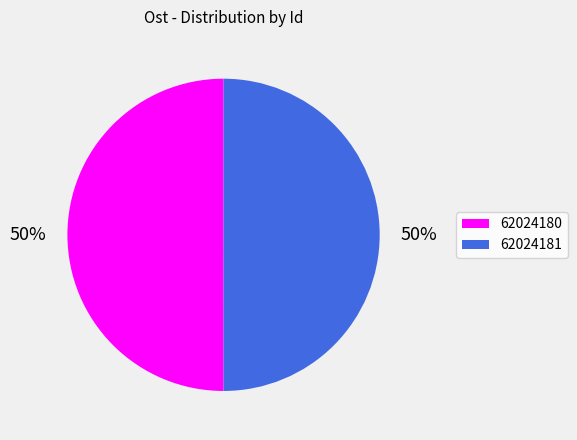

Do 62024181 and 62024180 together represent more than half of the pie?

Yes